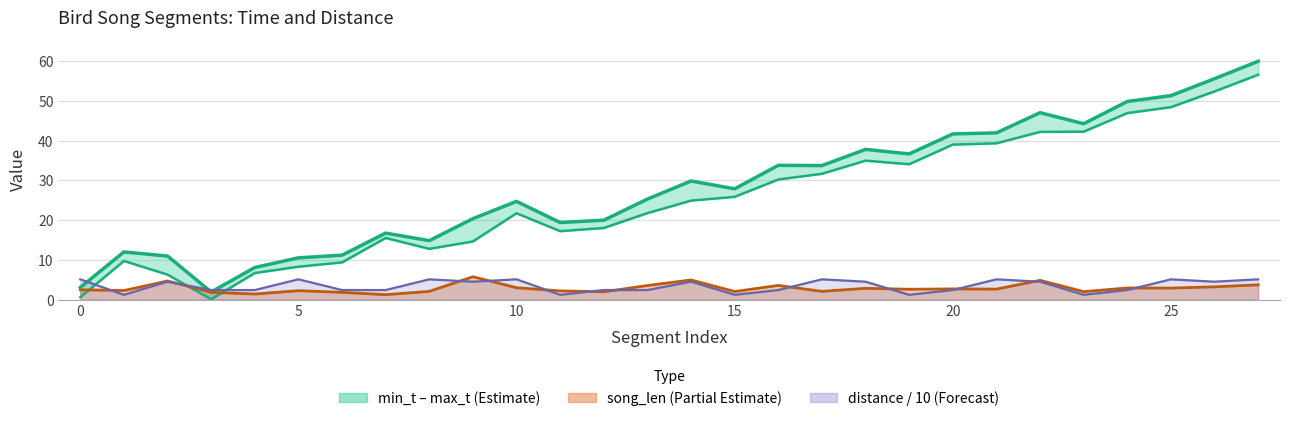

What is the highest value of the distance / 10 line series?

5.1